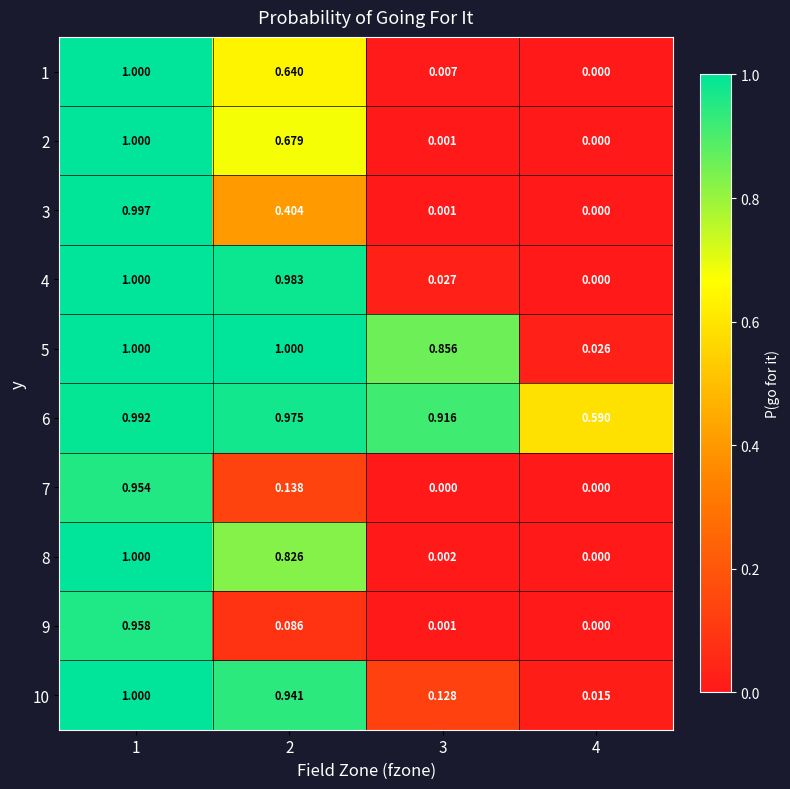

Between 1 and 2, which series saw the biggest shift?

9